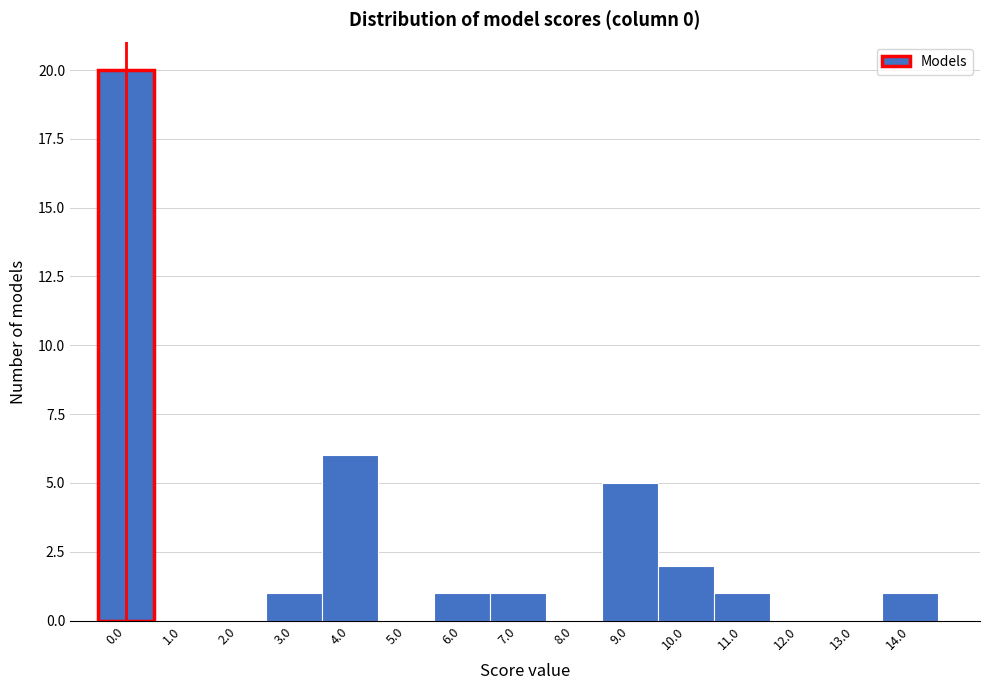

Reading right to left, what are all the values shown in this chart?

14.0=1	13.0=0	12.0=0	11.0=1	10.0=2	9.0=5	8.0=0	7.0=1	6.0=1	5.0=0	4.0=6	3.0=1	2.0=0	1.0=0	0.0=20